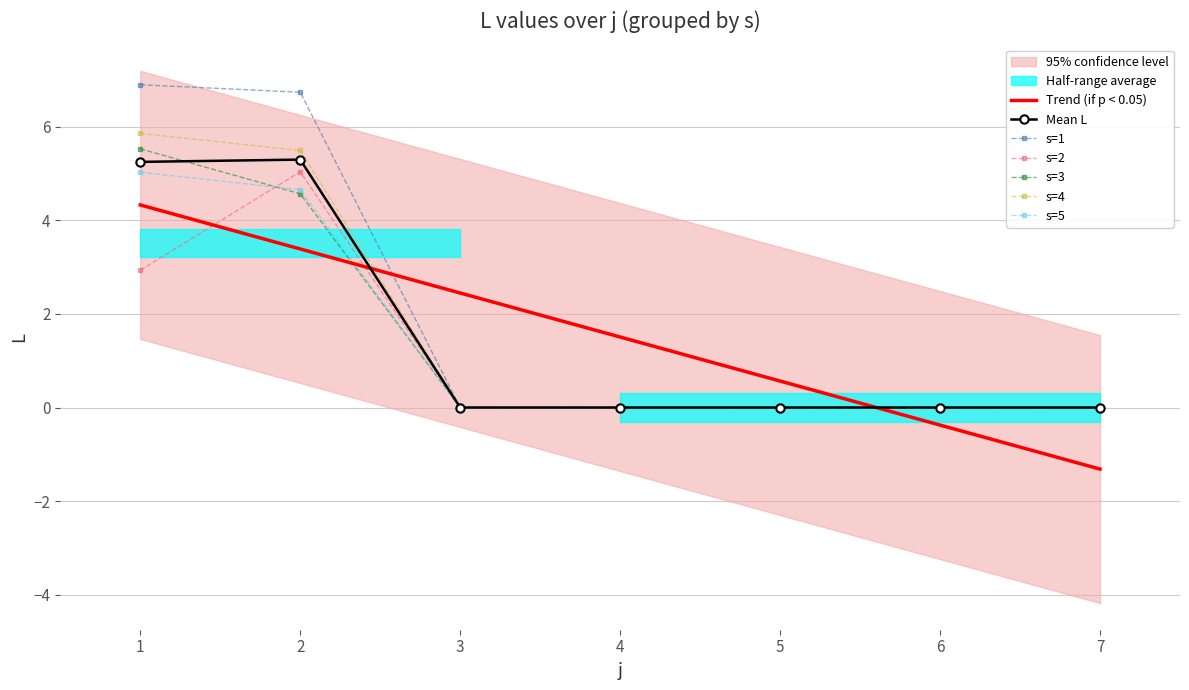

Reading left to right, extract all data points from this chart.

L: 6.9	2.9	5.5	5.9	5.0	6.7	5.0	4.6	5.5	4.7	0.0	0.0	0.0	0.0	0.0	0.0	0.0	0.0	0.0	0.0	0.0	0.0	0.0	0.0	0.0	0.0	0.0	0.0	0.0	0.0	0.0	0.0	0.0	0.0	0.0
s: 1.0	2.0	3.0	4.0	5.0	1.0	2.0	3.0	4.0	5.0	1.0	2.0	3.0	4.0	5.0	1.0	2.0	3.0	4.0	5.0	1.0	2.0	3.0	4.0	5.0	1.0	2.0	3.0	4.0	5.0	1.0	2.0	3.0	4.0	5.0